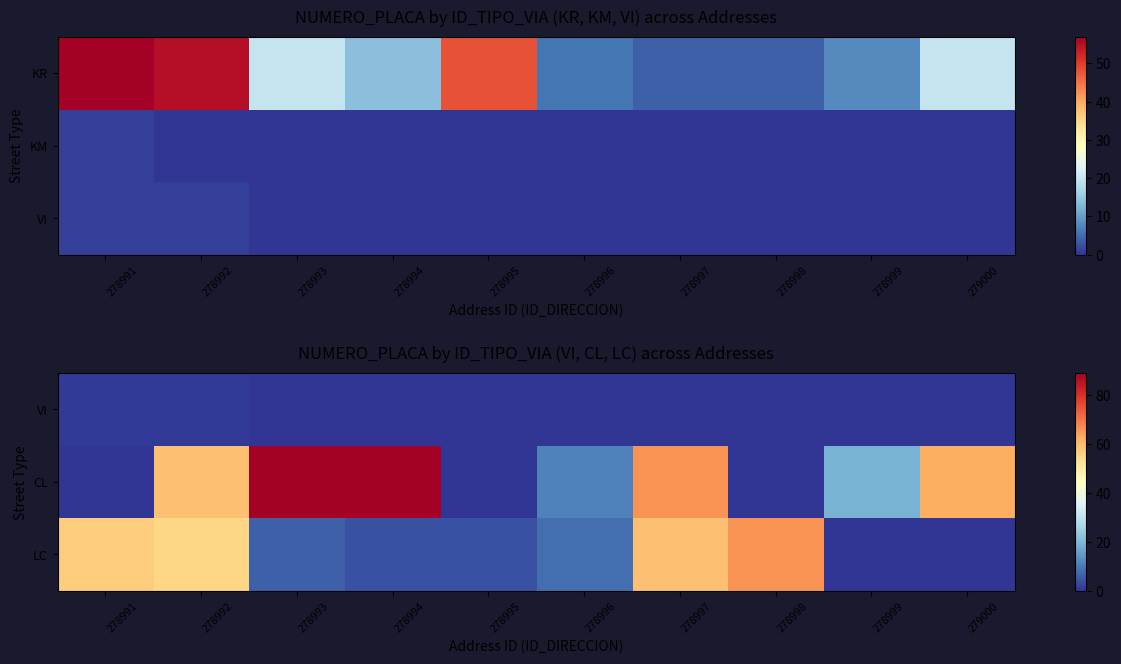

What is the approximate value of LC at 278997, to the nearest 5?

60